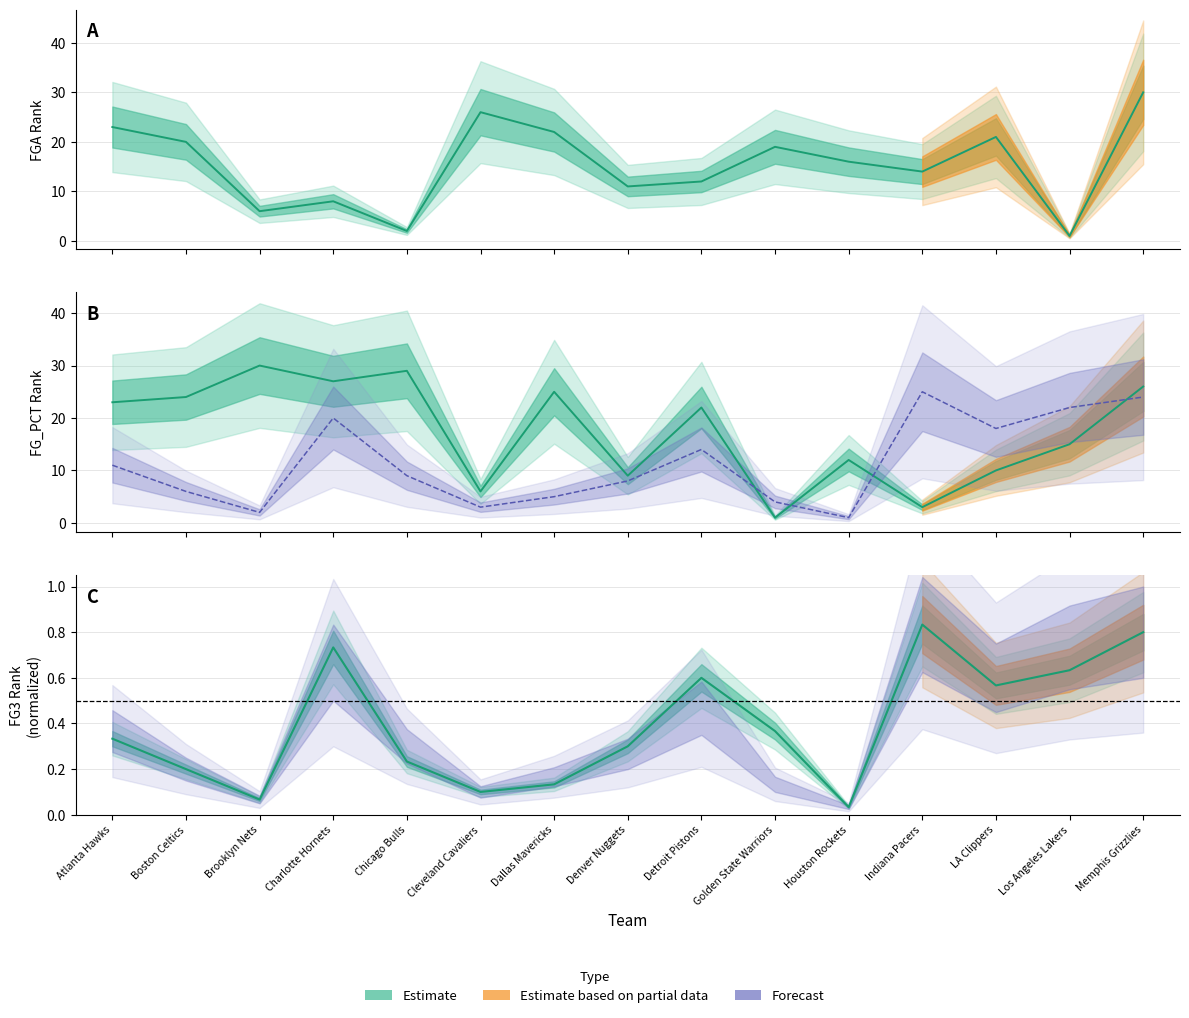

Read the FGA_RANK value at Charlotte Hornets.

8.0